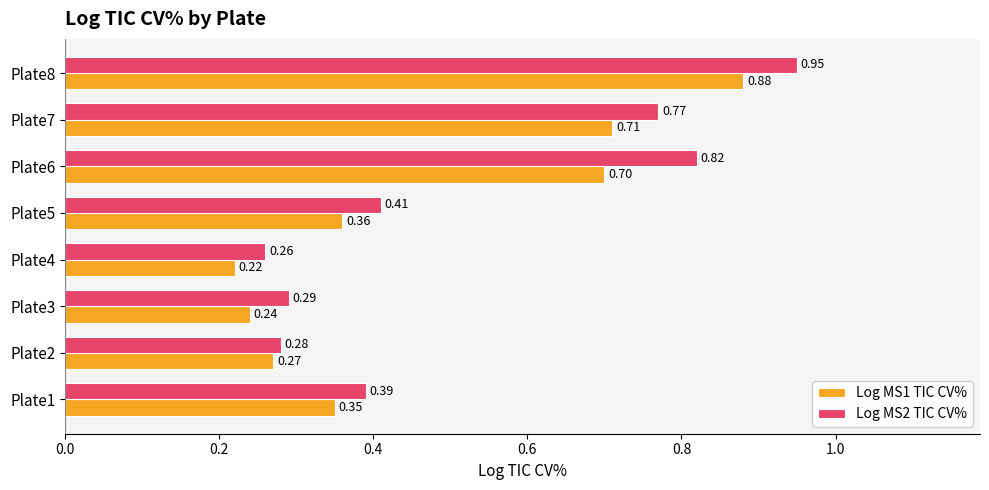

What is the difference between the maximum and minimum values in the Log MS2 TIC CV% series?

0.7